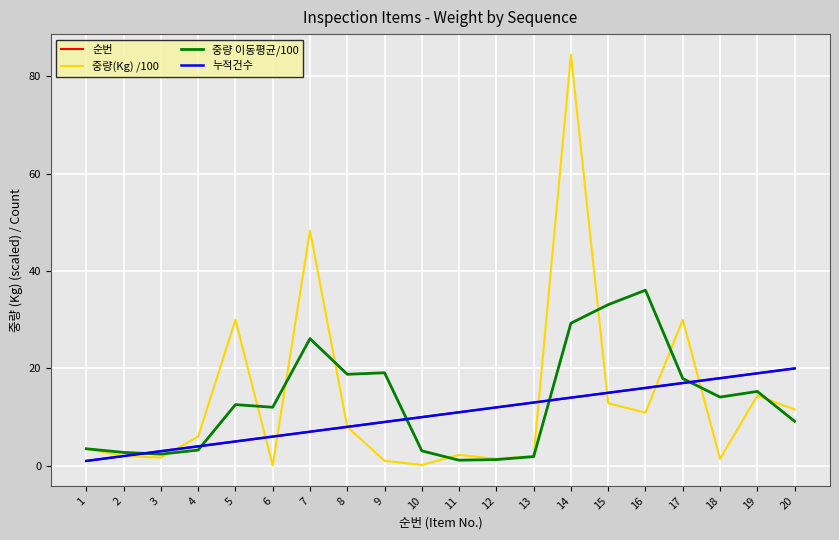

At which category is the sum across all series the highest?

14